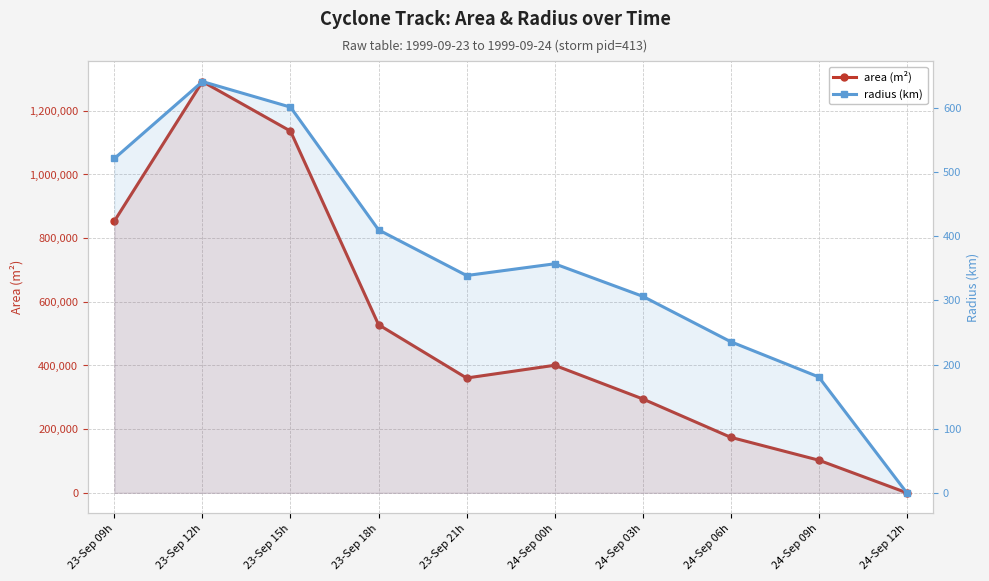

True or false: radius (km) has a value of 235.6 at 24-Sep 06h.

True